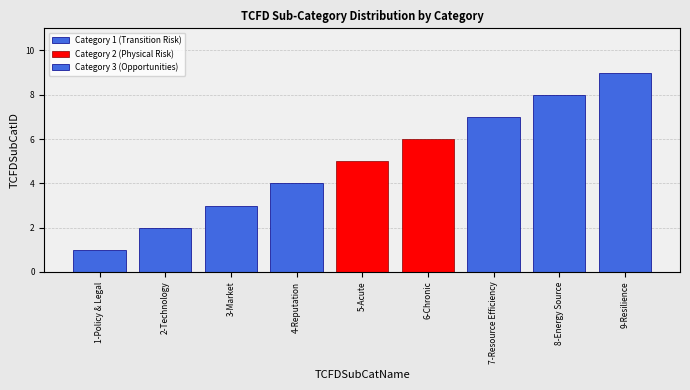

What is the difference between the maximum and minimum values?

8